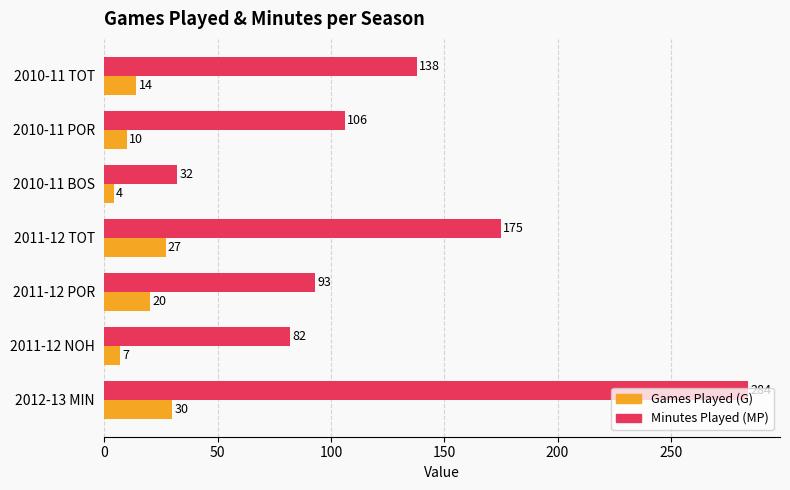

List the series in order of their overall mean, highest first.

Minutes Played (MP), Games Played (G)